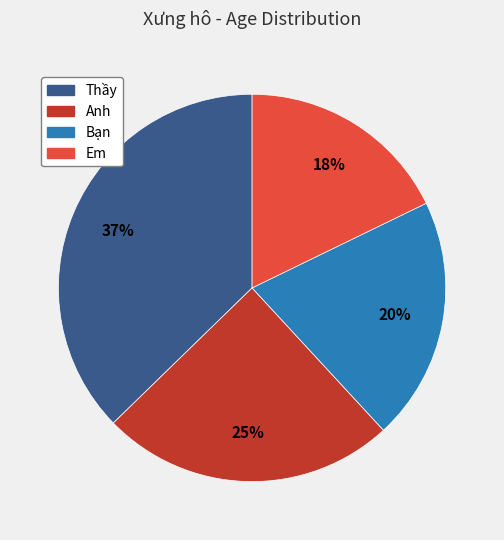

Which slice is the smallest?

Em